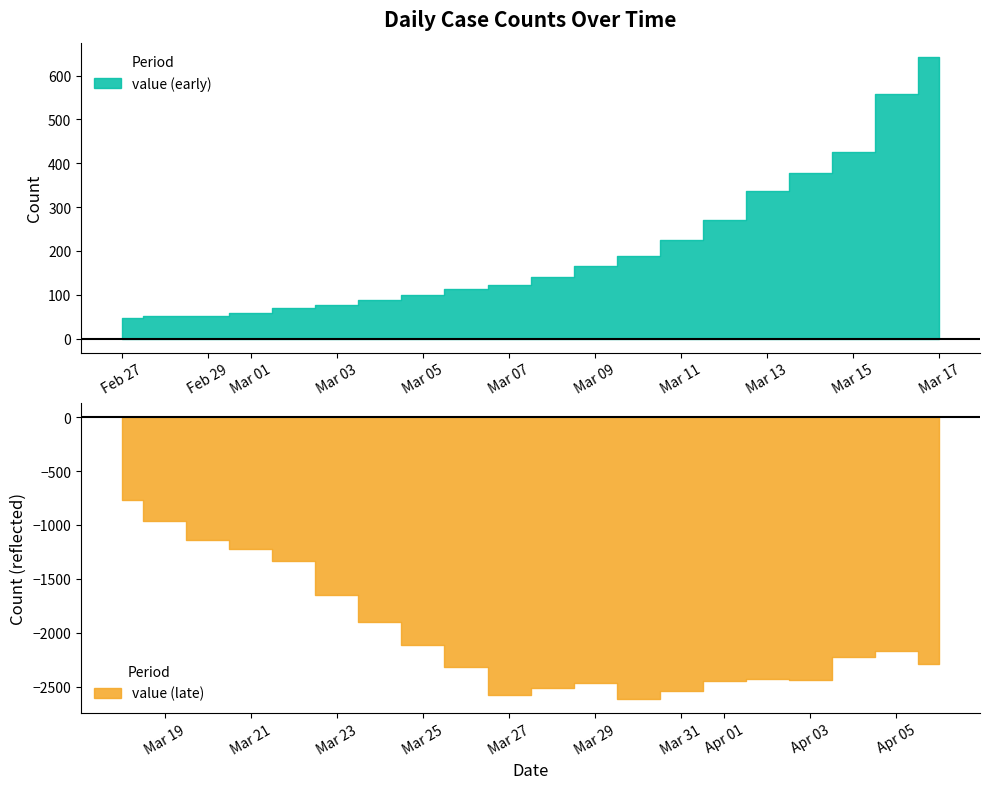

List the labels in order of value, largest first.

2020-03-30, 2020-03-27, 2020-03-31, 2020-03-28, 2020-03-29, 2020-04-01, 2020-04-03, 2020-04-02, 2020-03-26, 2020-04-06, 2020-04-04, 2020-04-05, 2020-03-25, 2020-03-24, 2020-03-23, 2020-03-22, 2020-03-21, 2020-03-20, 2020-03-19, 2020-03-18, 2020-03-17, 2020-03-16, 2020-03-15, 2020-03-14, 2020-03-13, 2020-03-12, 2020-03-11, 2020-03-10, 2020-03-09, 2020-03-08, 2020-03-07, 2020-03-06, 2020-03-05, 2020-03-04, 2020-03-03, 2020-03-02, 2020-03-01, 2020-02-28, 2020-02-29, 2020-02-27